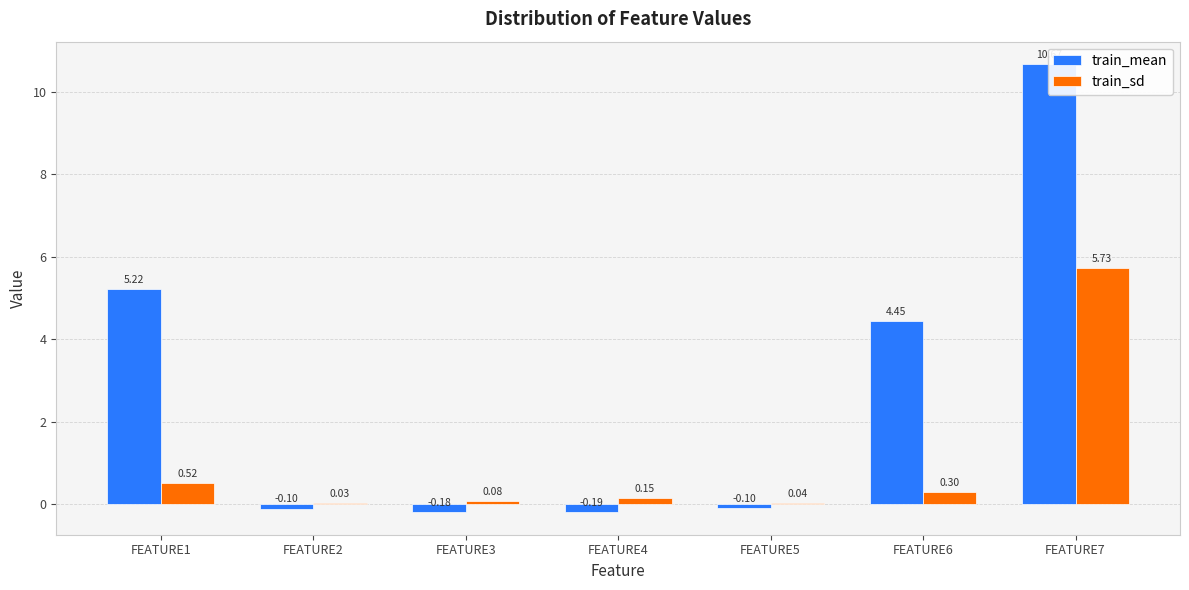

At which label is train_mean closest to 5?

FEATURE1